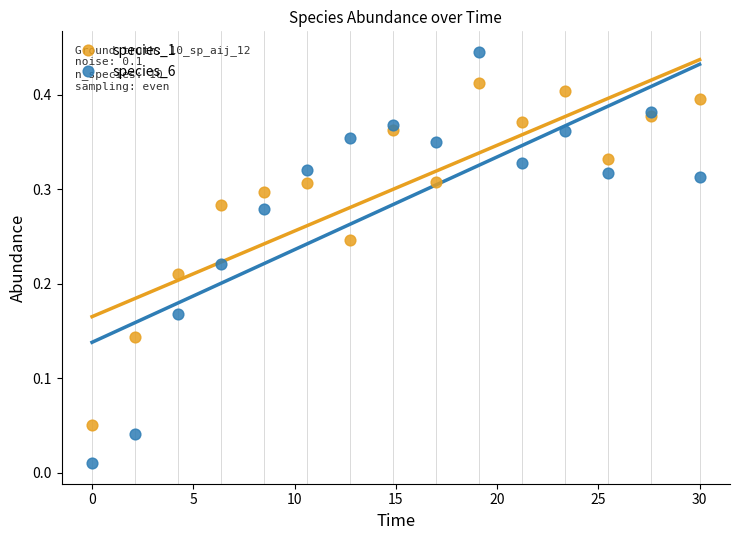

Which series contains the highest Y value?

species_6